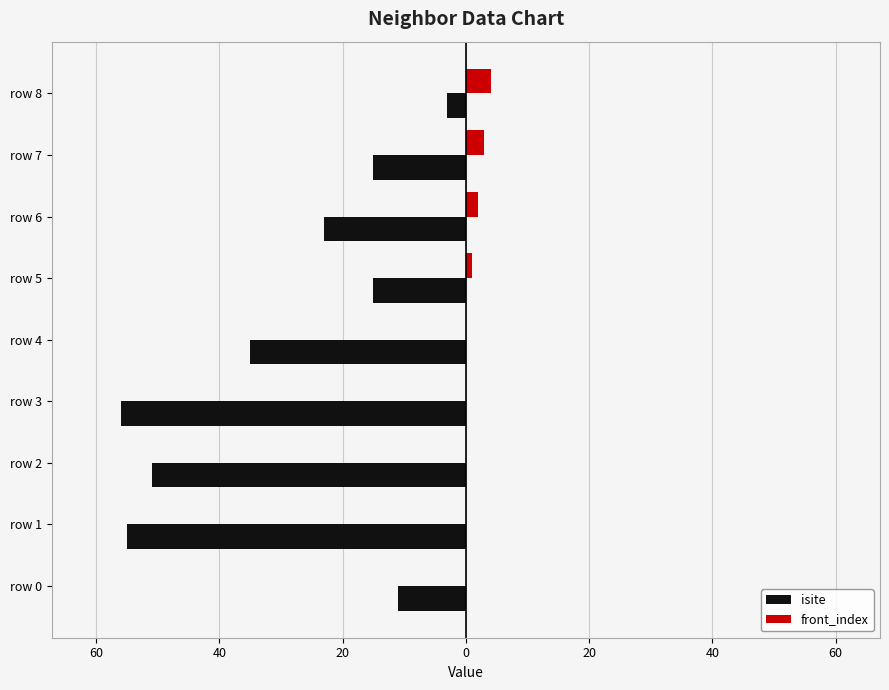

What are all the series names shown in the legend?

isite, front_index